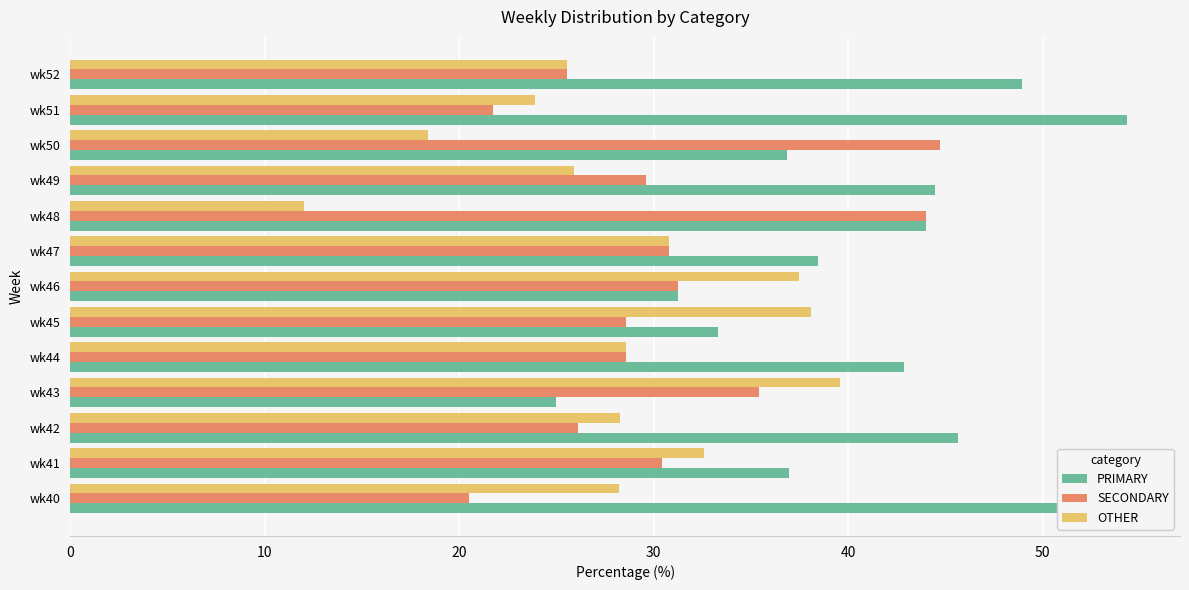

What is the difference between the maximum and second lowest values in the OTHER series?

21.2